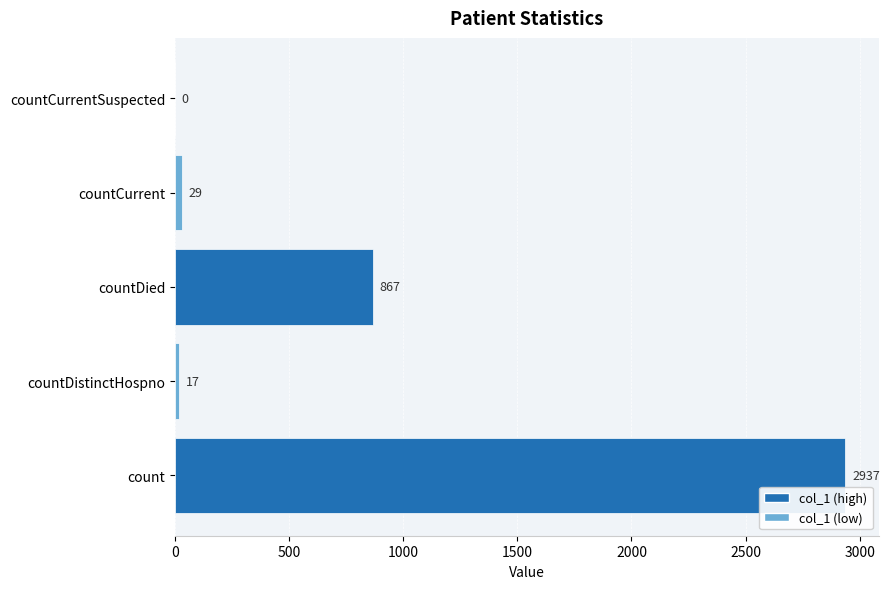

Are the bars horizontal?

Yes